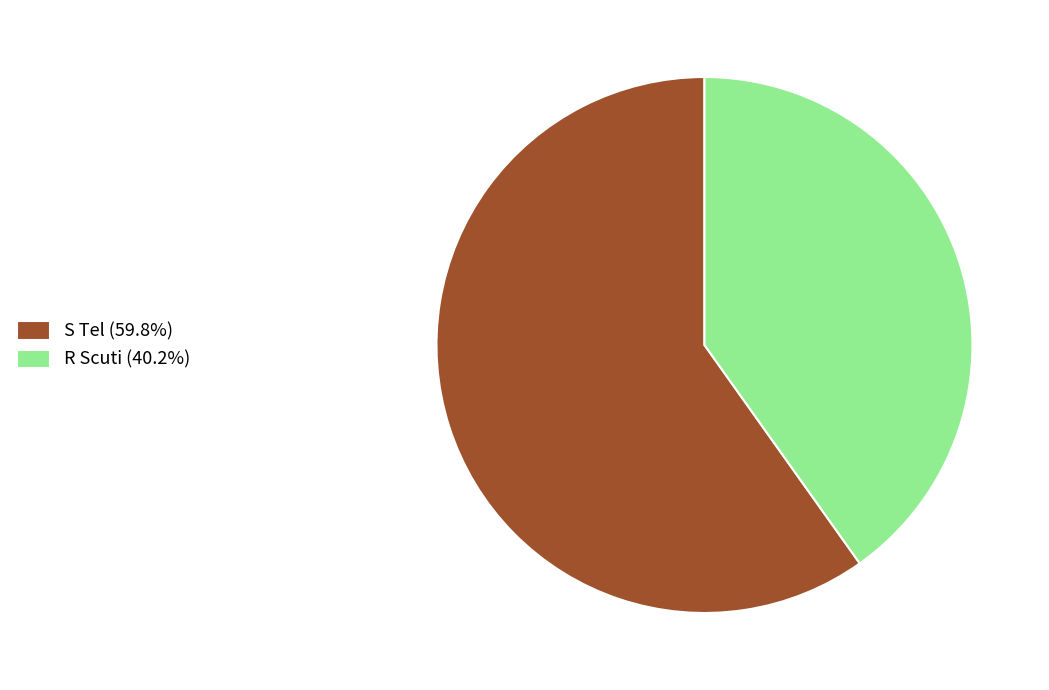

Count the number of slices in the pie.

2